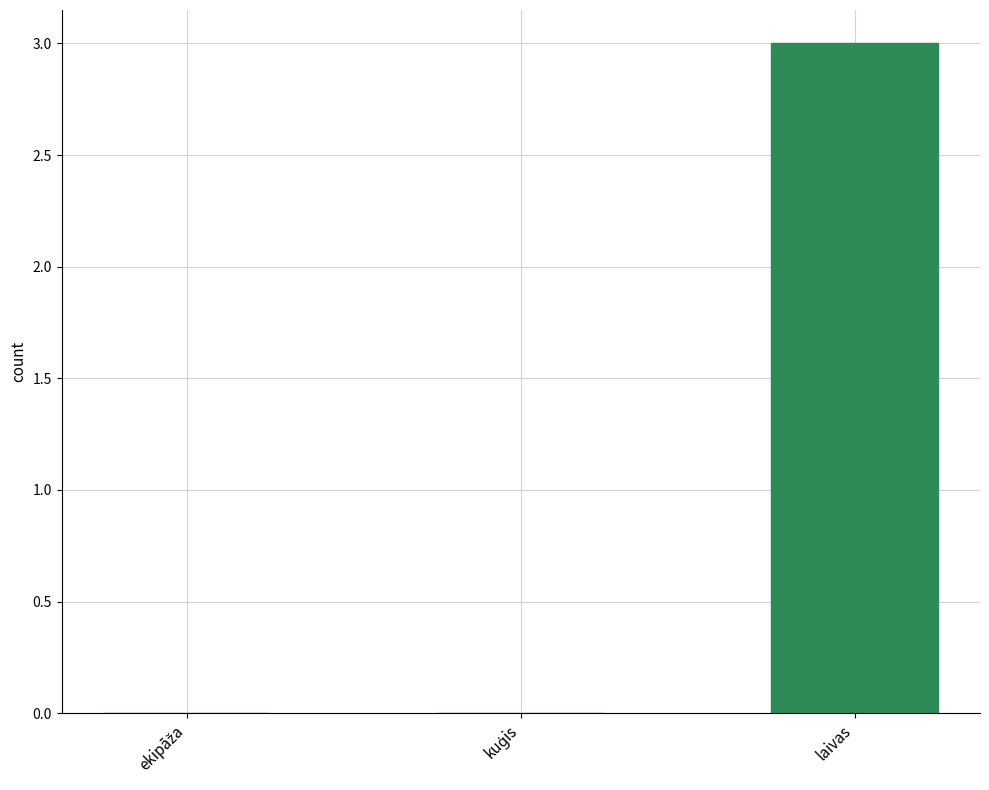

Are the bars horizontal?

No